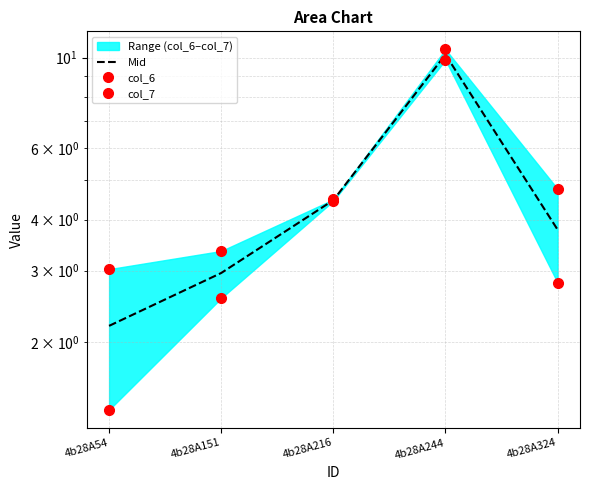

Which series changed the most between 4b28A54 and 4b28A324?

col_7